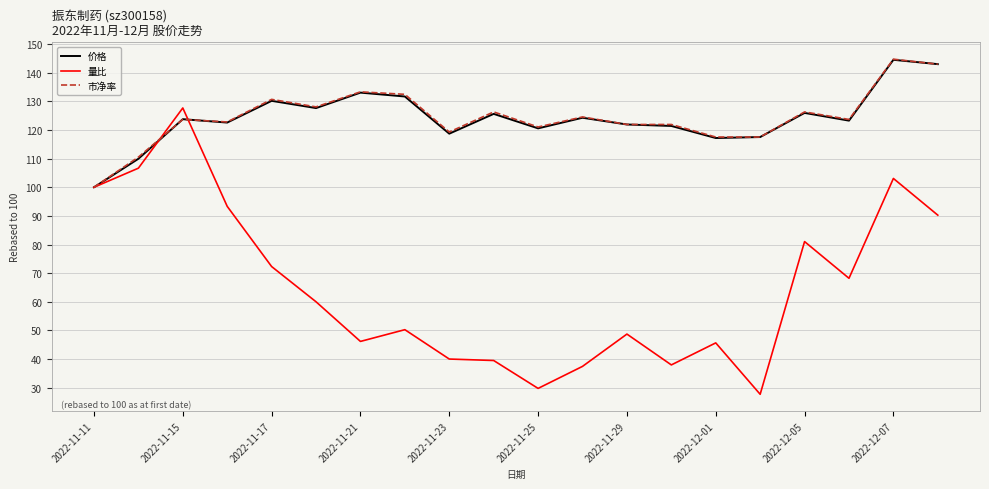

What is the minimum value for 量比?

27.7